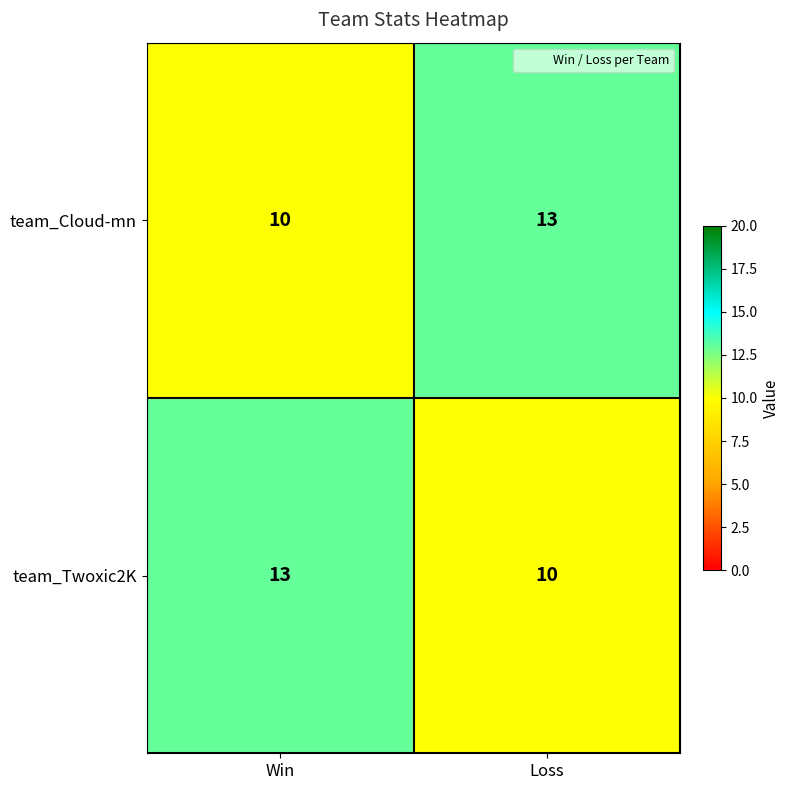

True or false: team_Cloud-mn has a value of 14 at Win.

False